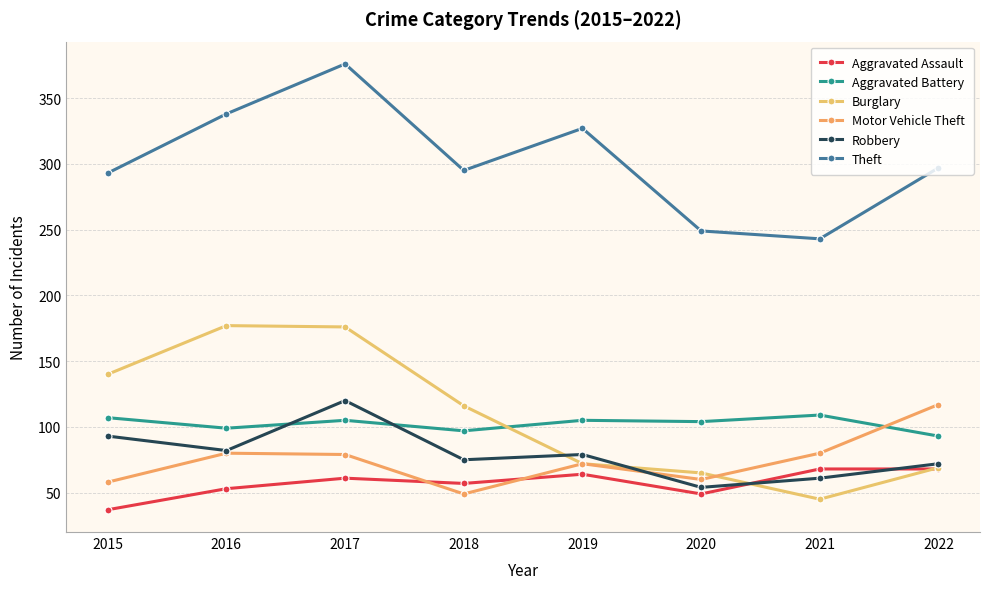

Does the chart display data point markers on the line(s)?

Yes